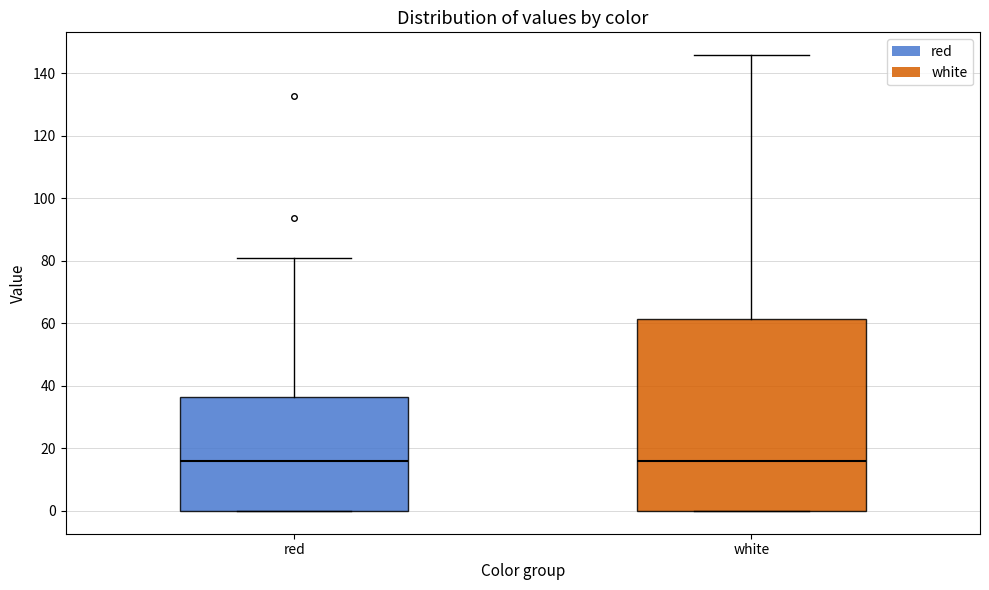

Which box is the tallest, from its lower edge to its upper edge?

white